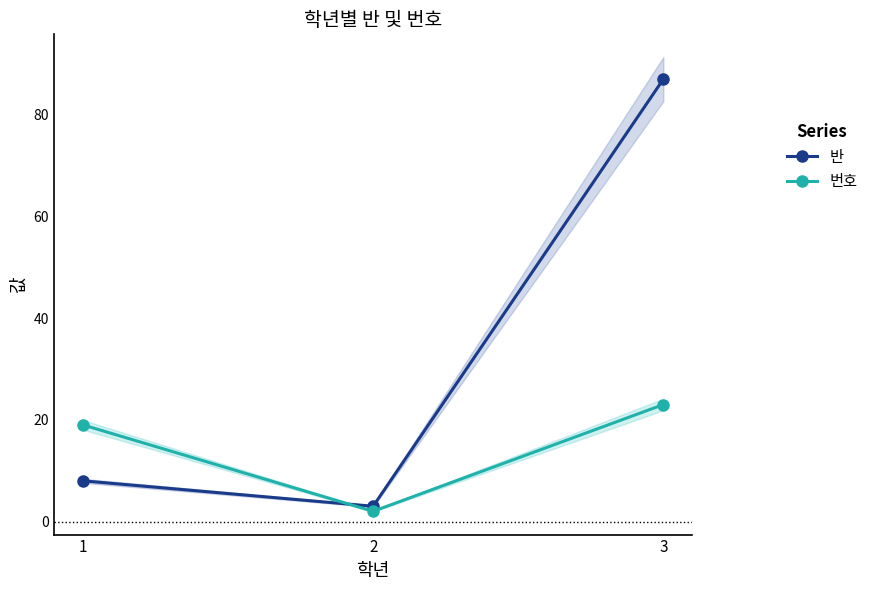

The value of 번호 at 3 is 30. True or false?

False